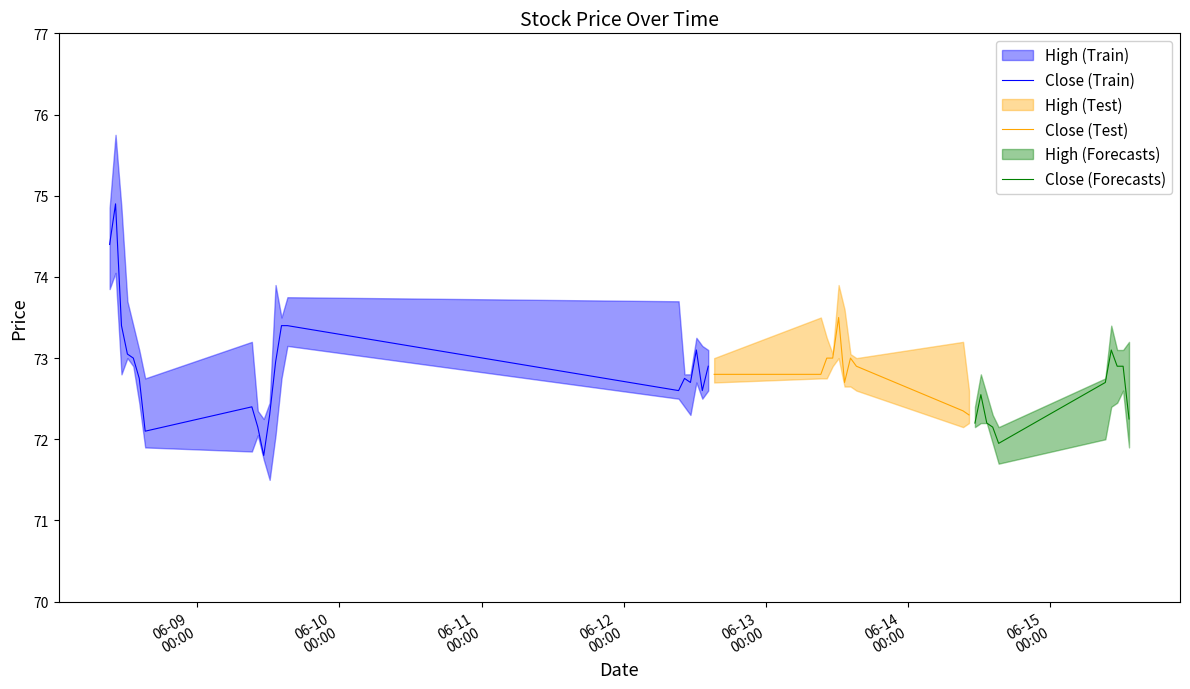

List the series in order of their overall mean, lowest first.

Low, Close, High